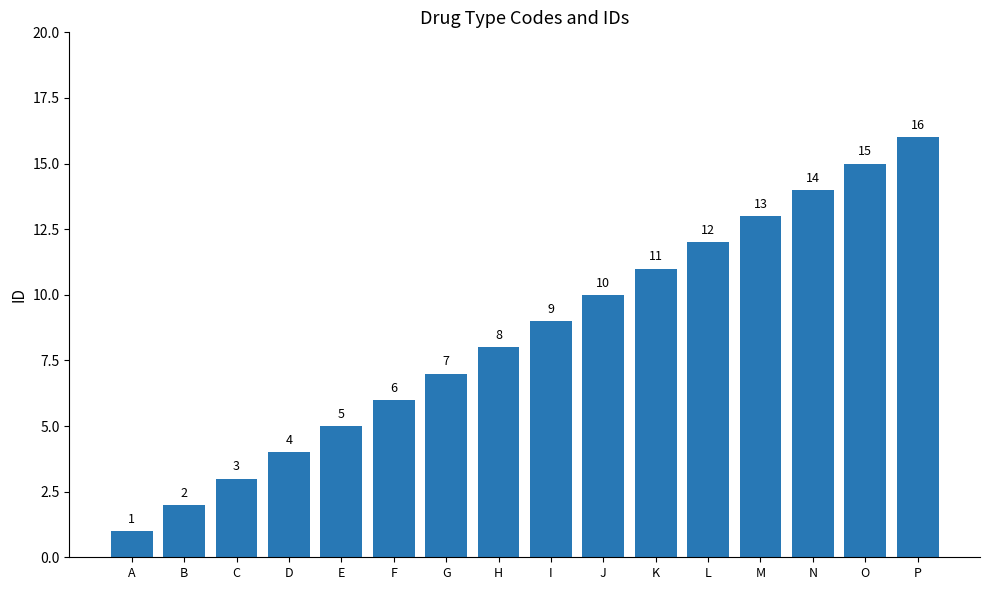

At which label is the value closest to 8?

H